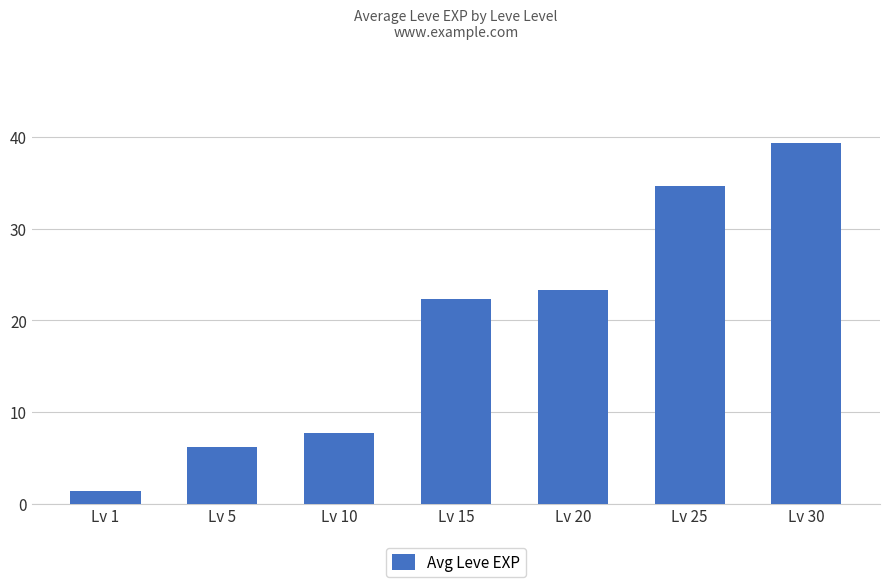

Rank the categories by value from highest to lowest.

Lv 30, Lv 25, Lv 20, Lv 15, Lv 10, Lv 5, Lv 1